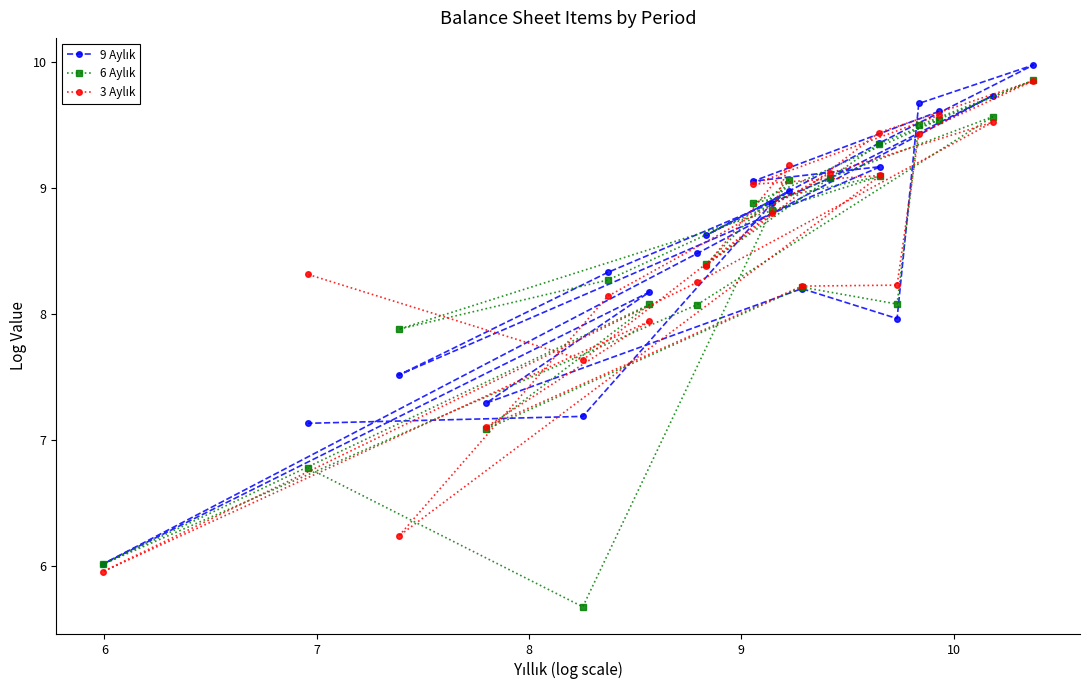

At how many categories does at least one series exceed 7?

20